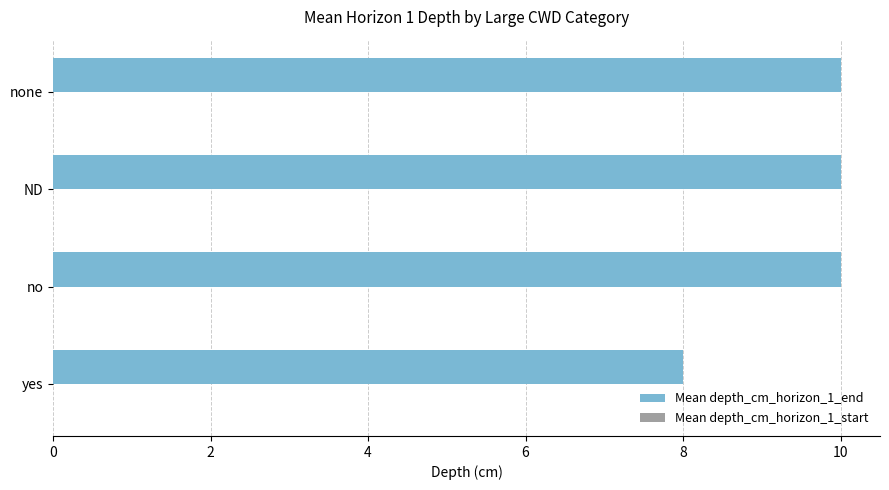

Approximately how many times larger is the value at ND compared to no?

1.0